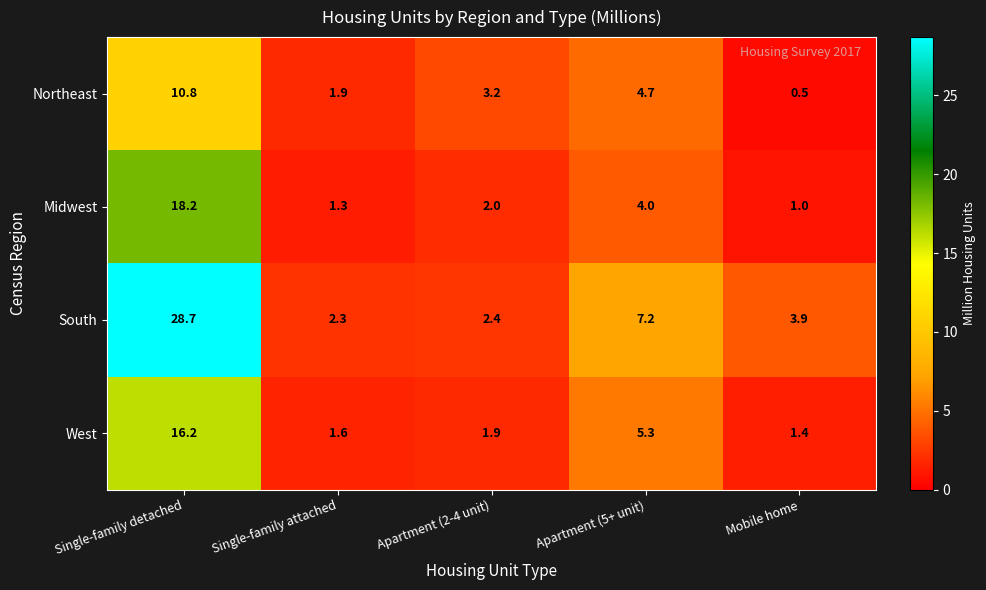

At which category does the chart reach its peak across all series?

Single-family detached